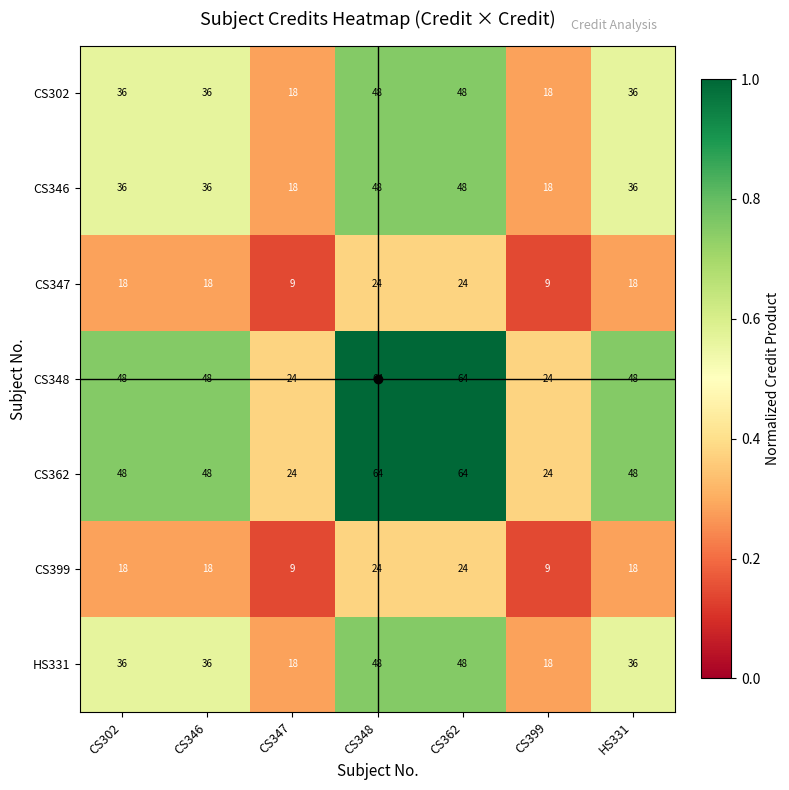

The CS347 series shows 42 at CS348. True or false?

False